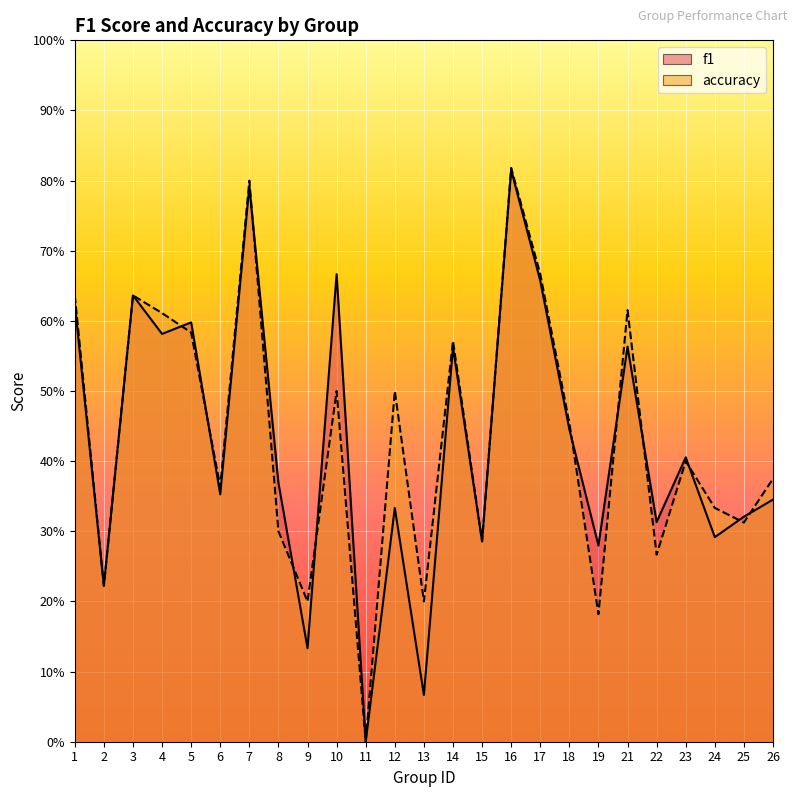

Which series has the largest range (max minus min)?

accuracy